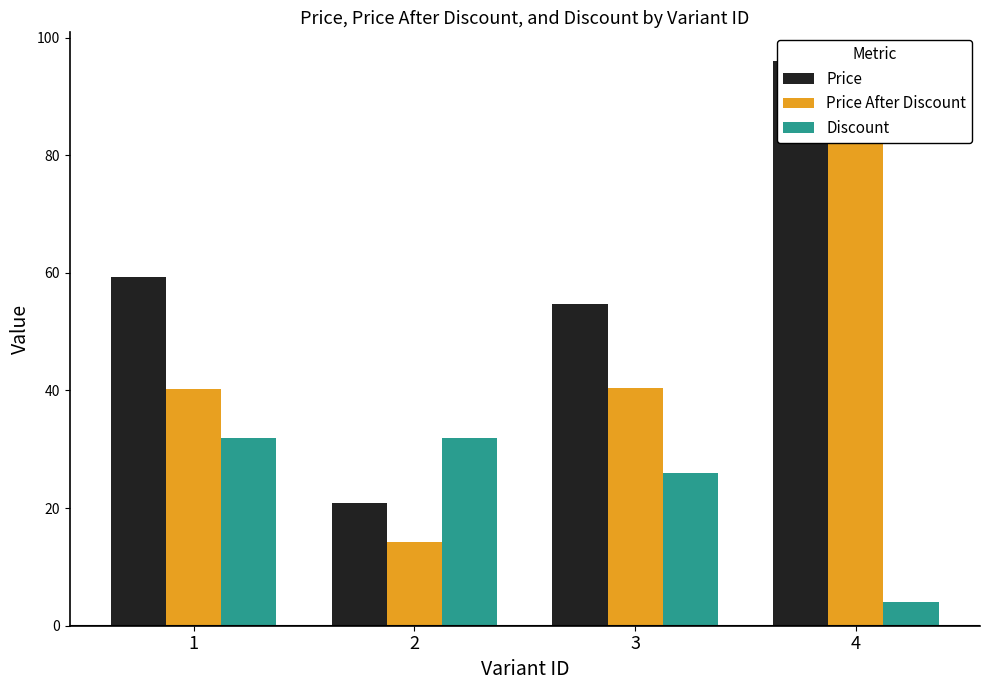

What is the value of the Price After Discount bar at the 4th from the left?

92.2